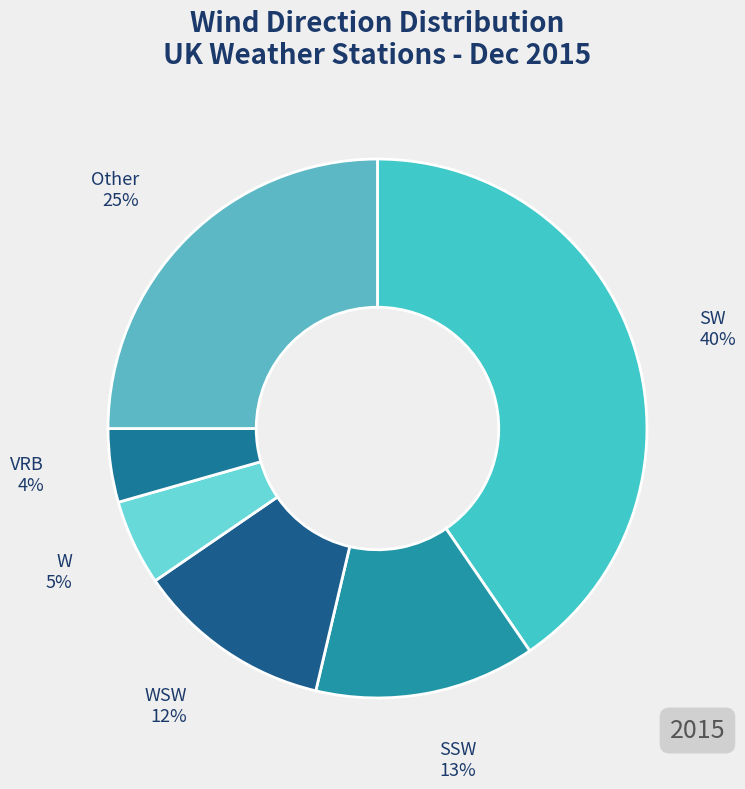

How many slices are in this pie chart?

6